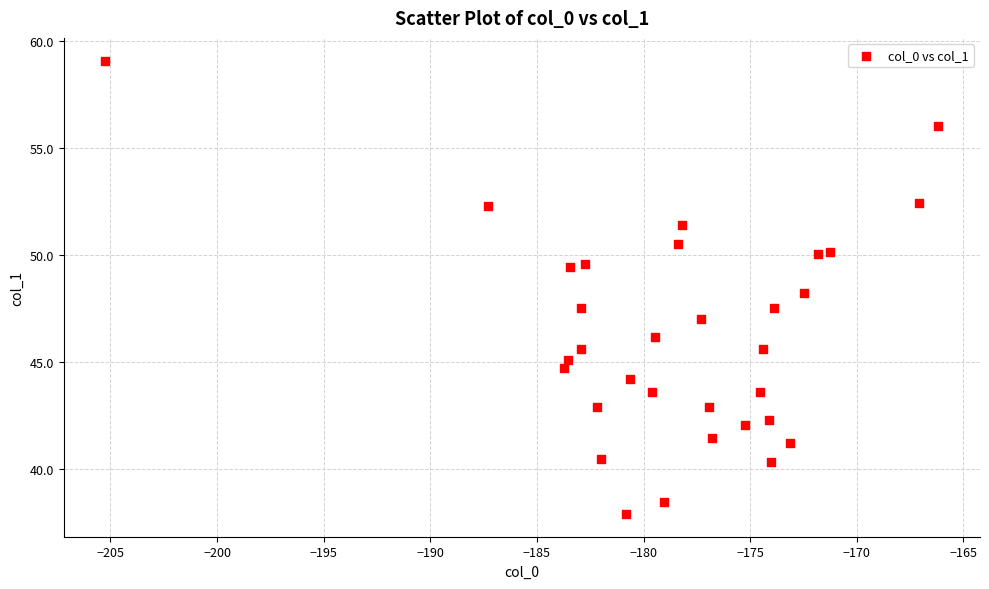

What is the range of X values (max minus min)?

39.1